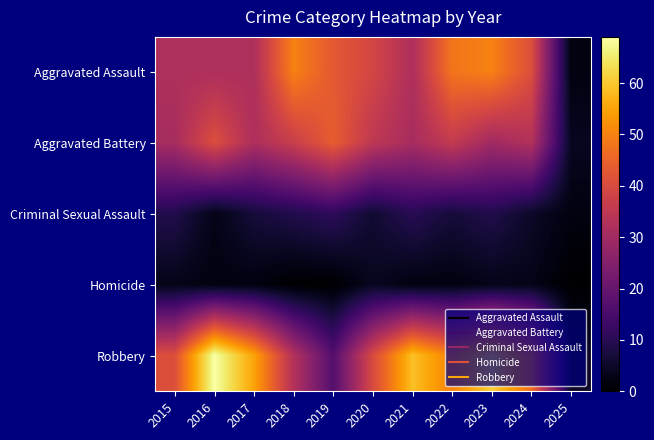

Which series has the largest total across all categories?

Robbery